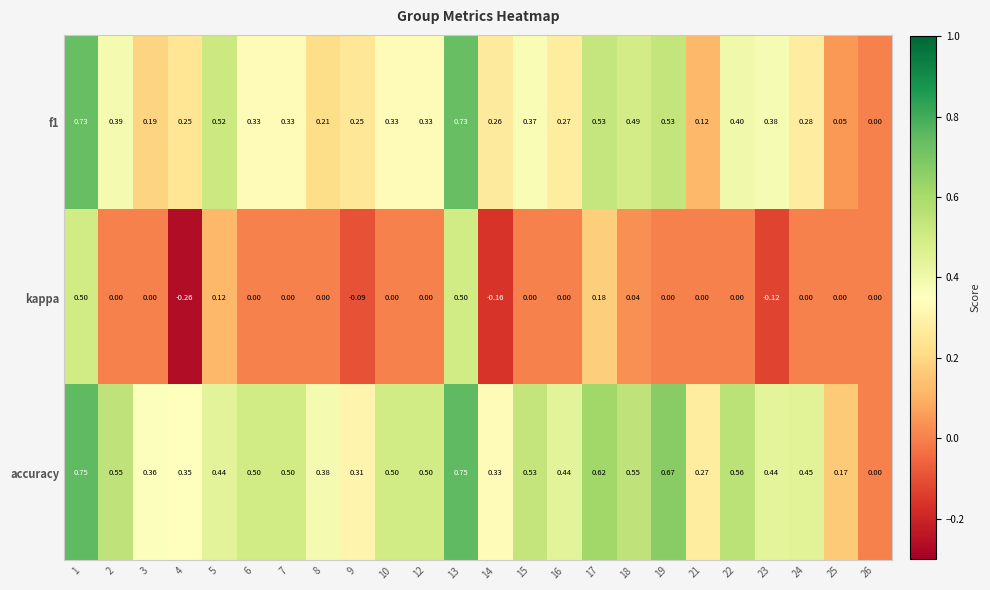

List the series in order of their peak value, lowest first.

kappa, f1, accuracy